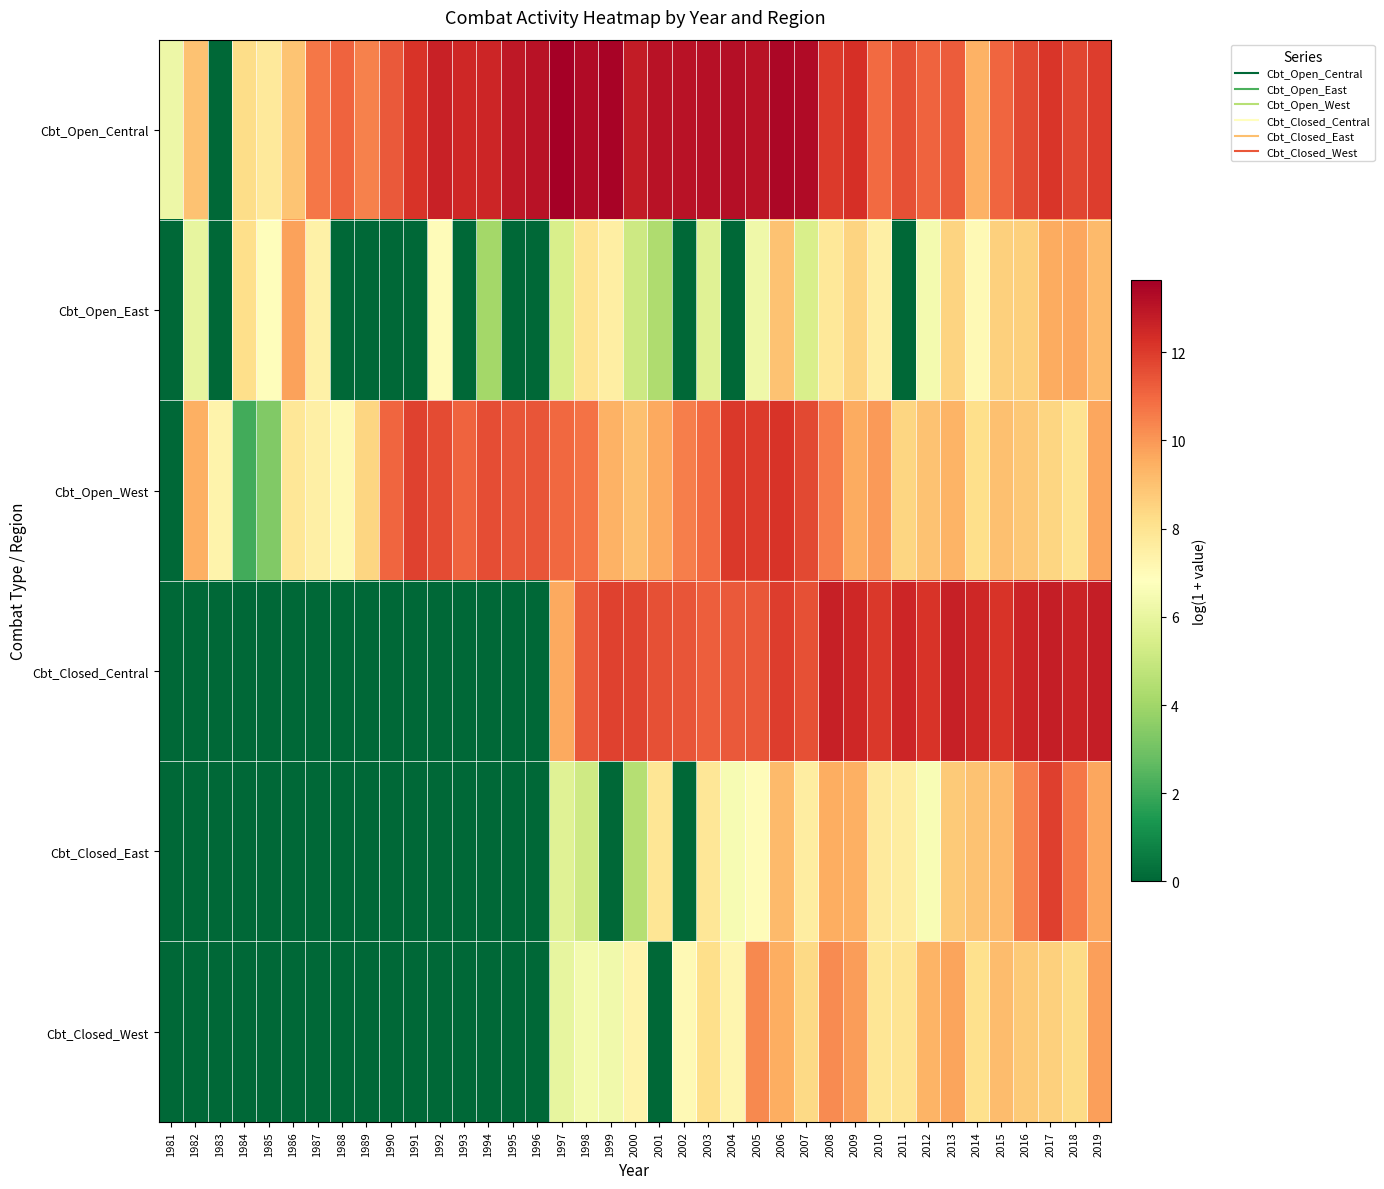

Reading left to right, list all the values displayed in this chart.

Cbt_Open_Central: 1981=6.2	1982=9.0	1983=0.0	1984=8.2	1985=7.7	1986=8.9	1987=10.7	1988=11.1	1989=10.5	1990=11.3	1991=12.2	1992=12.7	1993=12.5	1994=12.5	1995=12.9	1996=13.1	1997=13.6	1998=13.3	1999=13.5	2000=12.8	2001=13.1	2002=13.1	2003=13.1	2004=13.2	2005=13.1	2006=13.4	2007=13.3	2008=12.0	2009=12.3	2010=10.9	2011=11.5	2012=11.1	2013=11.3	2014=9.4	2015=11.1	2016=11.7	2017=12.1	2018=11.8	2019=12.0
Cbt_Open_East: 1981=0.0	1982=6.0	1983=0.0	1984=8.2	1985=6.9	1986=9.7	1987=7.4	1988=0.0	1989=0.0	1990=0.0	1991=0.0	1992=6.9	1993=0.0	1994=4.1	1995=0.0	1996=0.0	1997=5.4	1998=8.0	1999=7.6	2000=5.1	2001=4.3	2002=0.0	2003=5.7	2004=0.0	2005=6.3	2006=9.0	2007=5.4	2008=7.8	2009=8.5	2010=7.5	2011=0.0	2012=6.4	2013=8.5	2014=7.0	2015=8.6	2016=8.6	2017=9.6	2018=9.7	2019=9.2
Cbt_Open_West: 1981=0.0	1982=9.5	1983=7.3	1984=2.1	1985=3.3	1986=7.9	1987=7.5	1988=7.1	1989=8.4	1990=11.1	1991=11.9	1992=11.6	1993=11.1	1994=11.6	1995=11.4	1996=11.4	1997=11.0	1998=10.8	1999=9.4	2000=9.0	2001=9.6	2002=10.5	2003=10.9	2004=12.1	2005=12.0	2006=12.1	2007=11.7	2008=10.6	2009=9.5	2010=9.9	2011=8.4	2012=8.9	2013=9.3	2014=8.2	2015=9.0	2016=8.8	2017=8.4	2018=8.0	2019=9.7
Cbt_Closed_Central: 1981=0.0	1982=0.0	1983=0.0	1984=0.0	1985=0.0	1986=0.0	1987=0.0	1988=0.0	1989=0.0	1990=0.0	1991=0.0	1992=0.0	1993=0.0	1994=0.0	1995=0.0	1996=0.0	1997=9.6	1998=11.4	1999=11.9	2000=11.8	2001=11.5	2002=11.4	2003=11.2	2004=11.3	2005=11.4	2006=11.9	2007=11.5	2008=12.7	2009=12.5	2010=12.0	2011=12.5	2012=12.2	2013=12.7	2014=12.5	2015=12.2	2016=12.6	2017=12.8	2018=12.6	2019=12.7
Cbt_Closed_East: 1981=0.0	1982=0.0	1983=0.0	1984=0.0	1985=0.0	1986=0.0	1987=0.0	1988=0.0	1989=0.0	1990=0.0	1991=0.0	1992=0.0	1993=0.0	1994=0.0	1995=0.0	1996=0.0	1997=5.7	1998=5.2	1999=0.0	2000=4.5	2001=7.9	2002=0.0	2003=7.9	2004=6.5	2005=7.0	2006=9.2	2007=7.6	2008=9.5	2009=9.5	2010=7.7	2011=7.6	2012=6.6	2013=8.8	2014=9.0	2015=9.2	2016=10.5	2017=11.9	2018=10.7	2019=9.7
Cbt_Closed_West: 1981=0.0	1982=0.0	1983=0.0	1984=0.0	1985=0.0	1986=0.0	1987=0.0	1988=0.0	1989=0.0	1990=0.0	1991=0.0	1992=0.0	1993=0.0	1994=0.0	1995=0.0	1996=0.0	1997=6.0	1998=6.4	1999=6.3	2000=7.3	2001=0.0	2002=7.0	2003=8.2	2004=7.2	2005=10.3	2006=9.5	2007=8.3	2008=10.3	2009=9.9	2010=7.9	2011=7.9	2012=9.3	2013=9.7	2014=8.1	2015=9.1	2016=8.8	2017=8.6	2018=8.3	2019=9.8